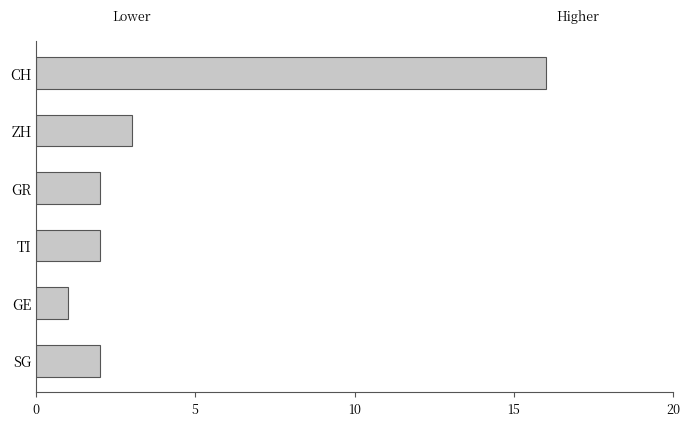

Does the chart contain stacked bars?

No